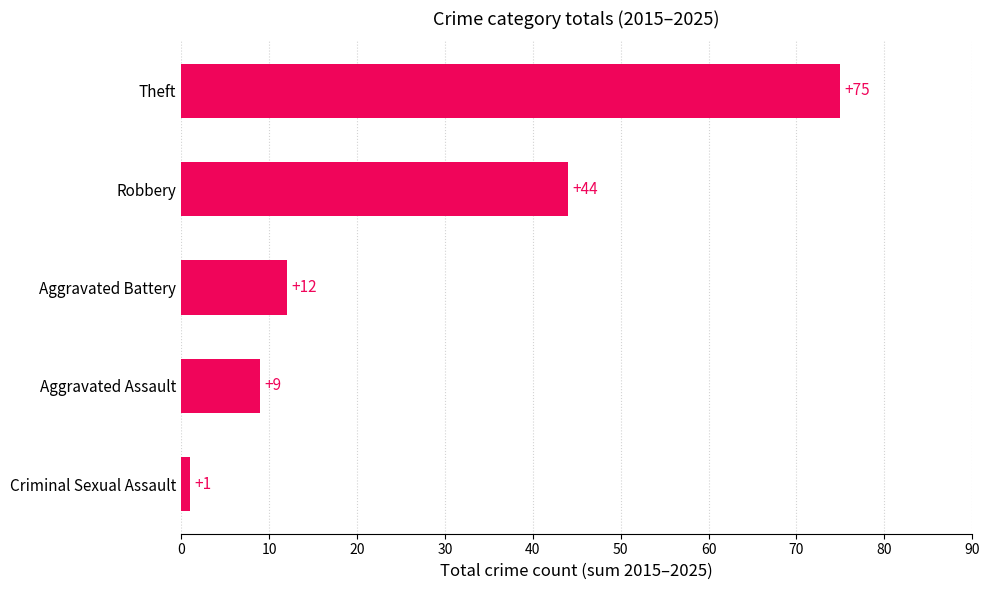

Reading bottom to top, list all the values displayed in this chart.

1	9	12	44	75